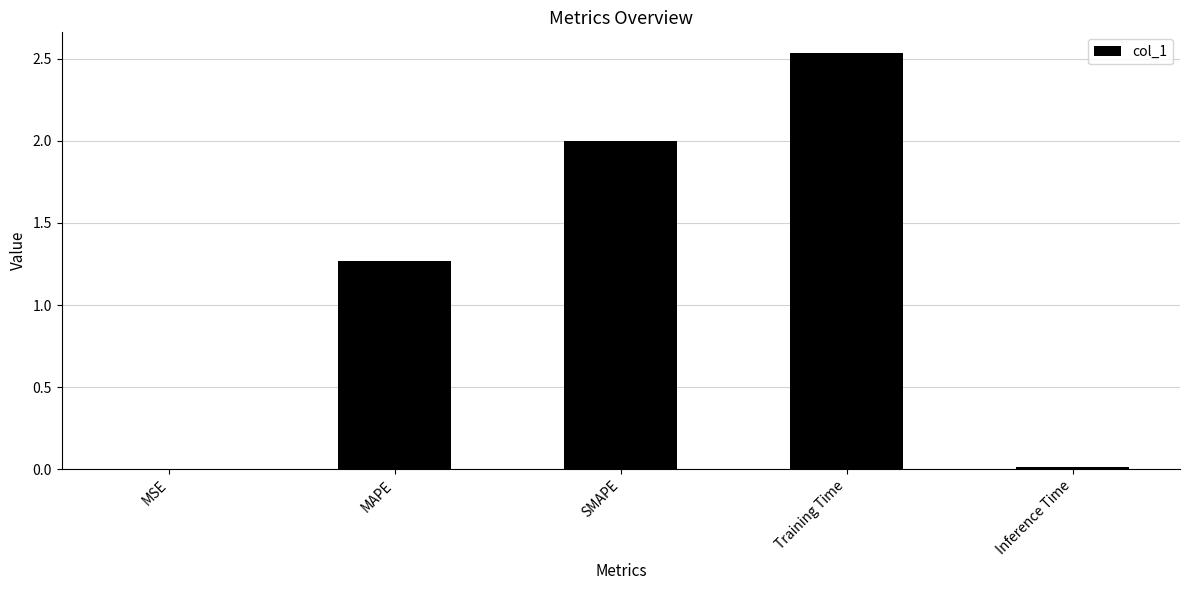

What is the change in value from MAPE to Training Time?

+1.3